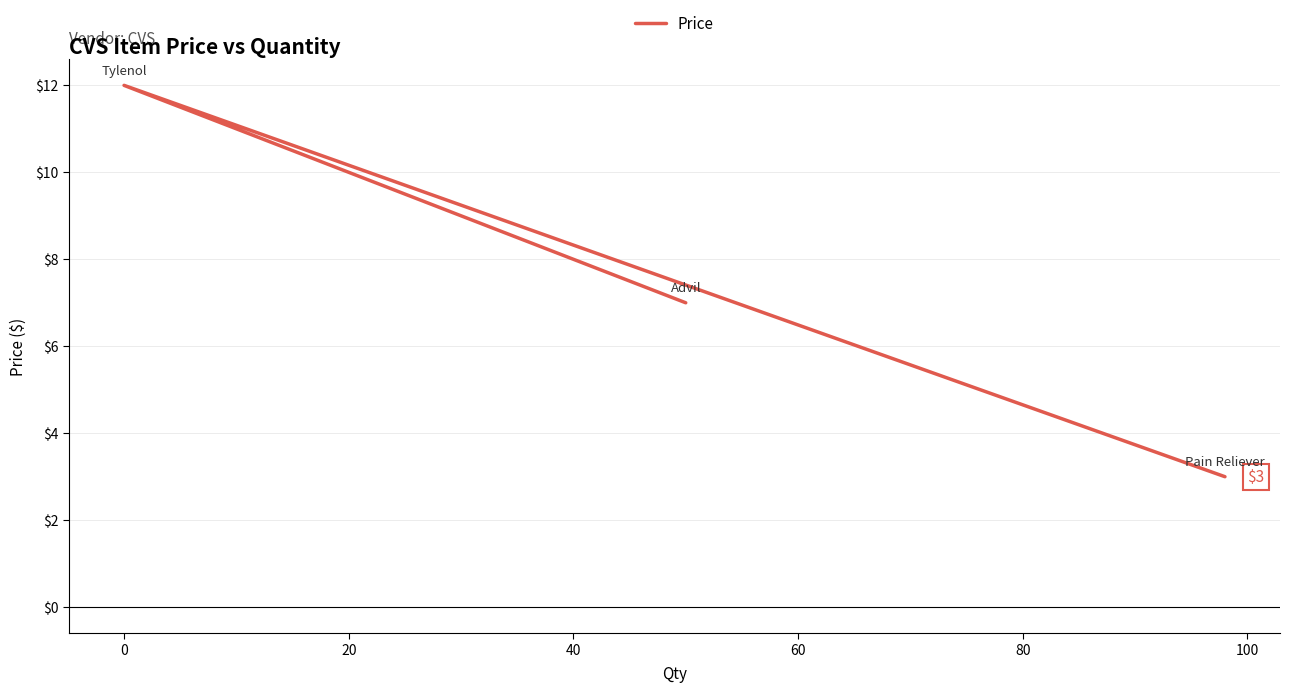

Is this an area chart (filled region under the line)?

No